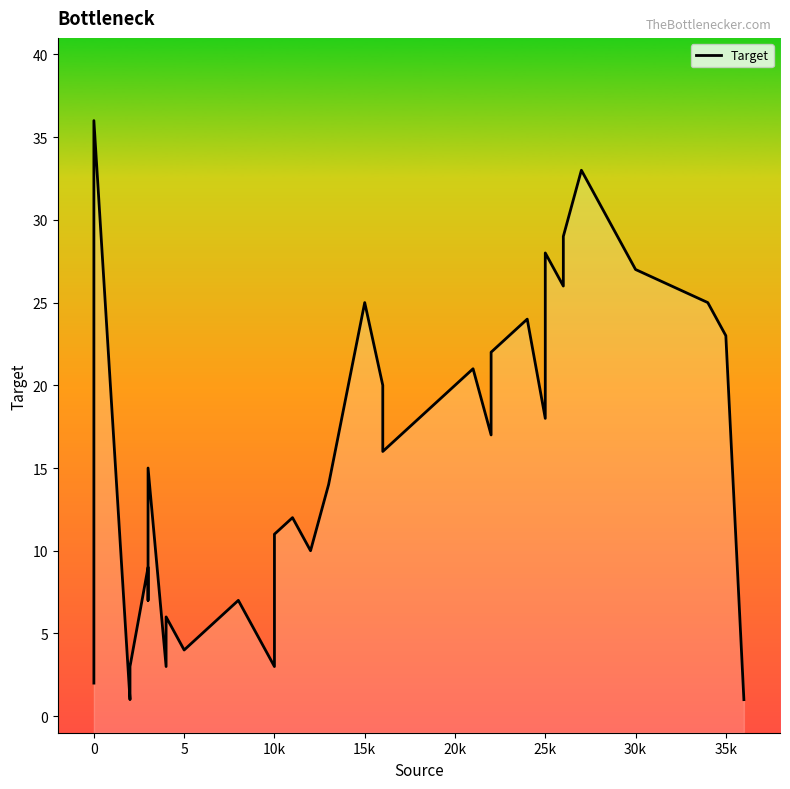

Is it true that the value at 10k is 6?

False